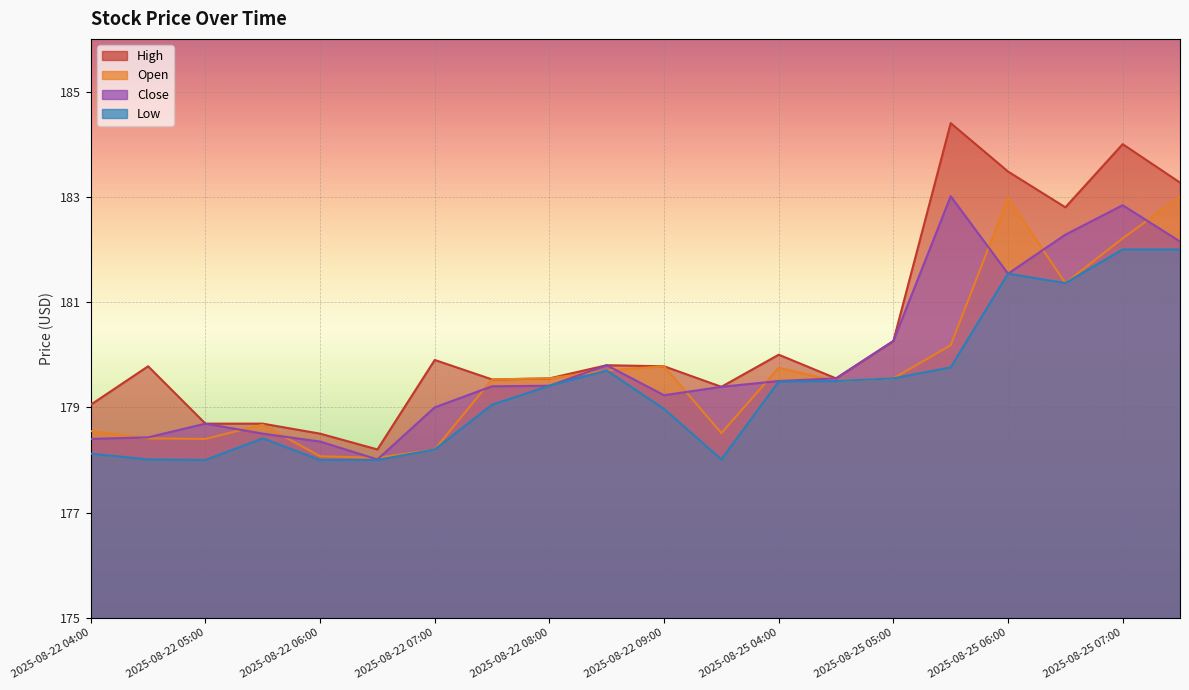

Where is Open nearest to the value 180?

2025-08-25 05:30